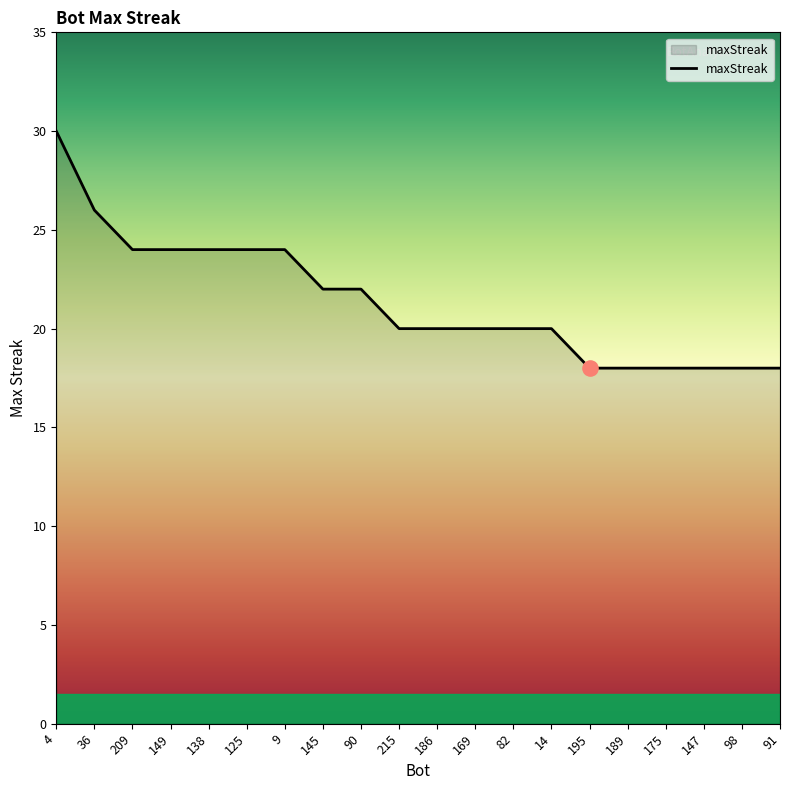

Approximately how many times larger is the value at 36 compared to 138?

1.1